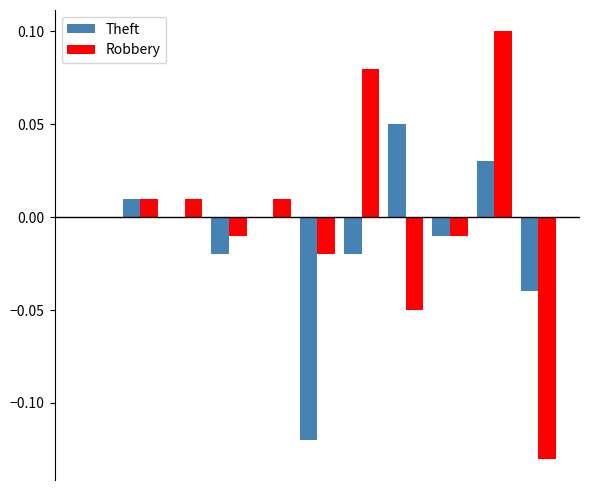

What is the difference between the second highest and second lowest values in the Robbery series?

0.1